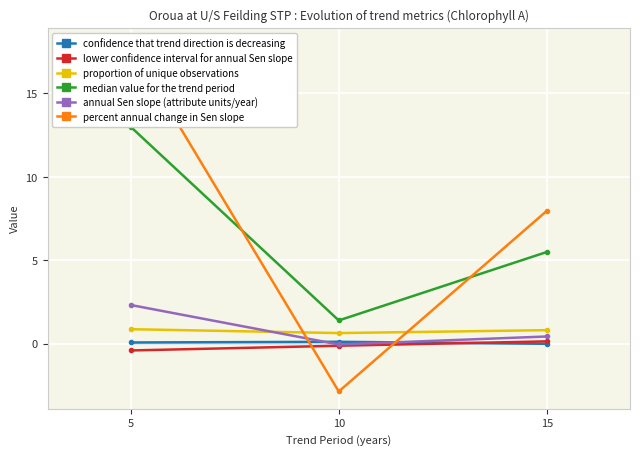

What is the sum of the confidence that trend direction is decreasing values at 5 and 15?

0.1